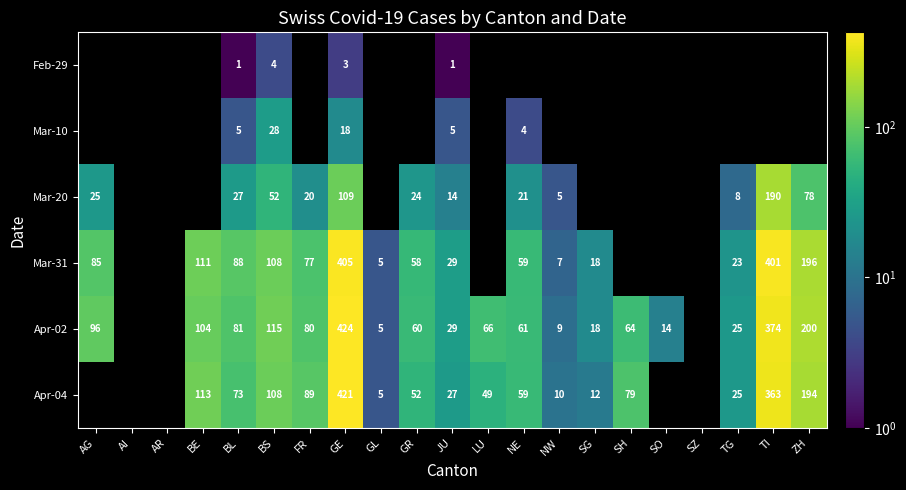

What is the difference between the highest and lowest values at BL?

87